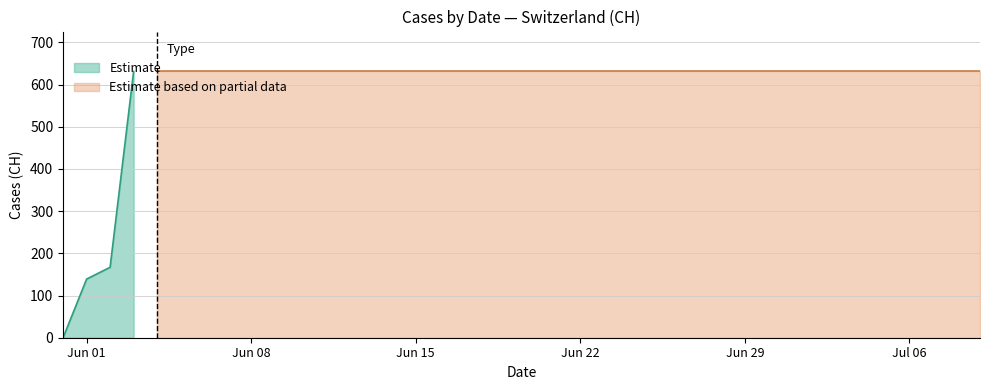

What is the label of the 3rd point from the right?

2020-07-07